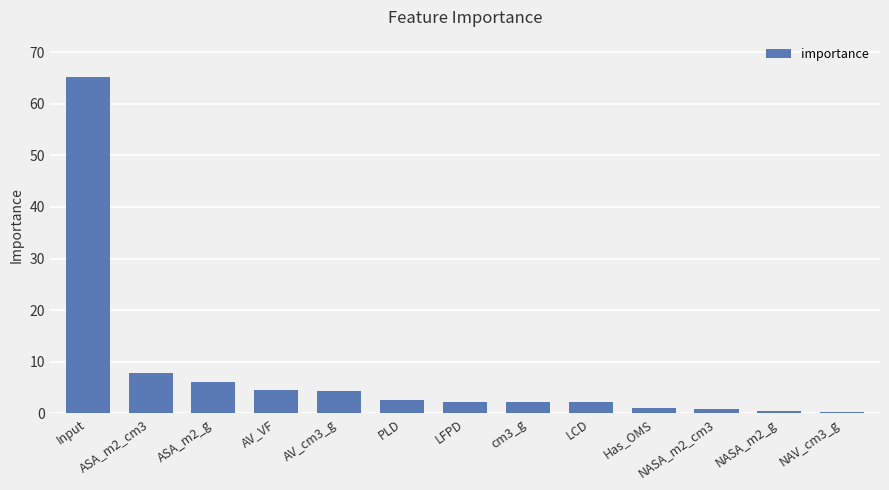

How many bars are there in total?

13